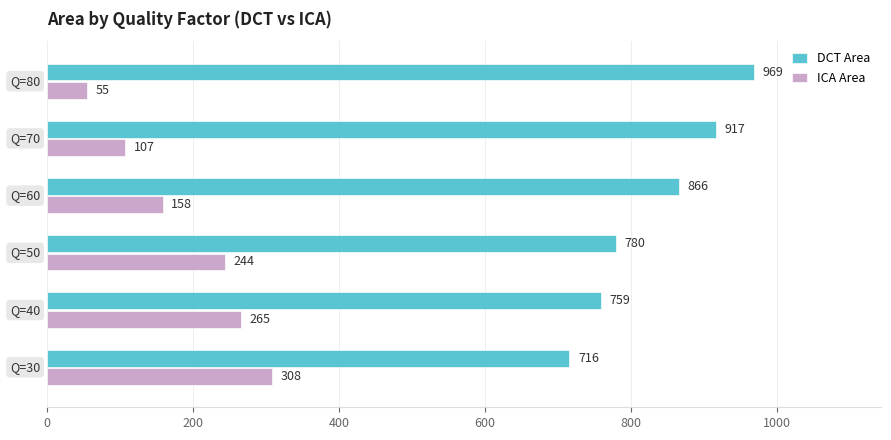

What is the sum of all DCT Area values?

5007